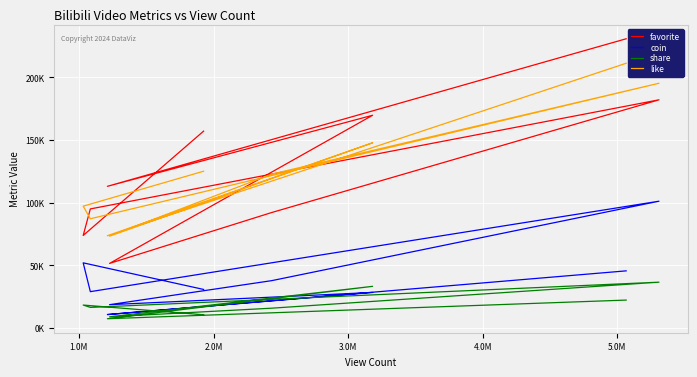

After their last crossing, which series has the higher values: like or favorite?

favorite